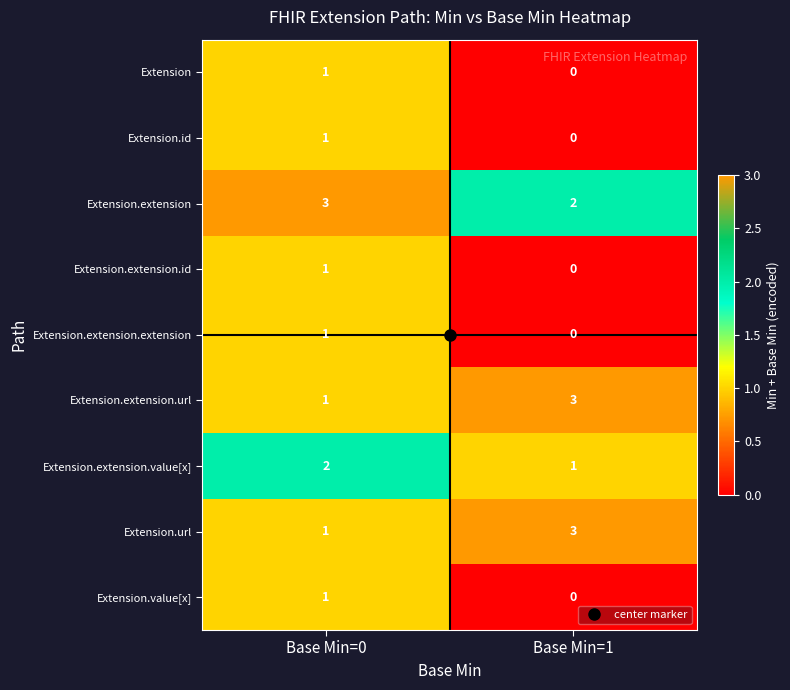

List the labels in order of Extension value, smallest first.

Base Min=1, Base Min=0